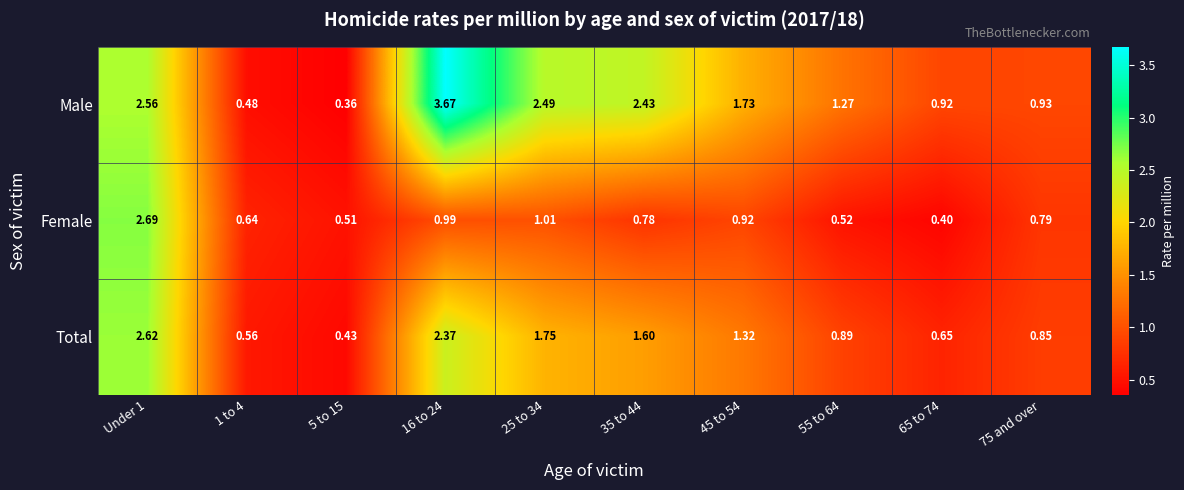

Rank the series by their average value, from highest to lowest.

Male, Total, Female